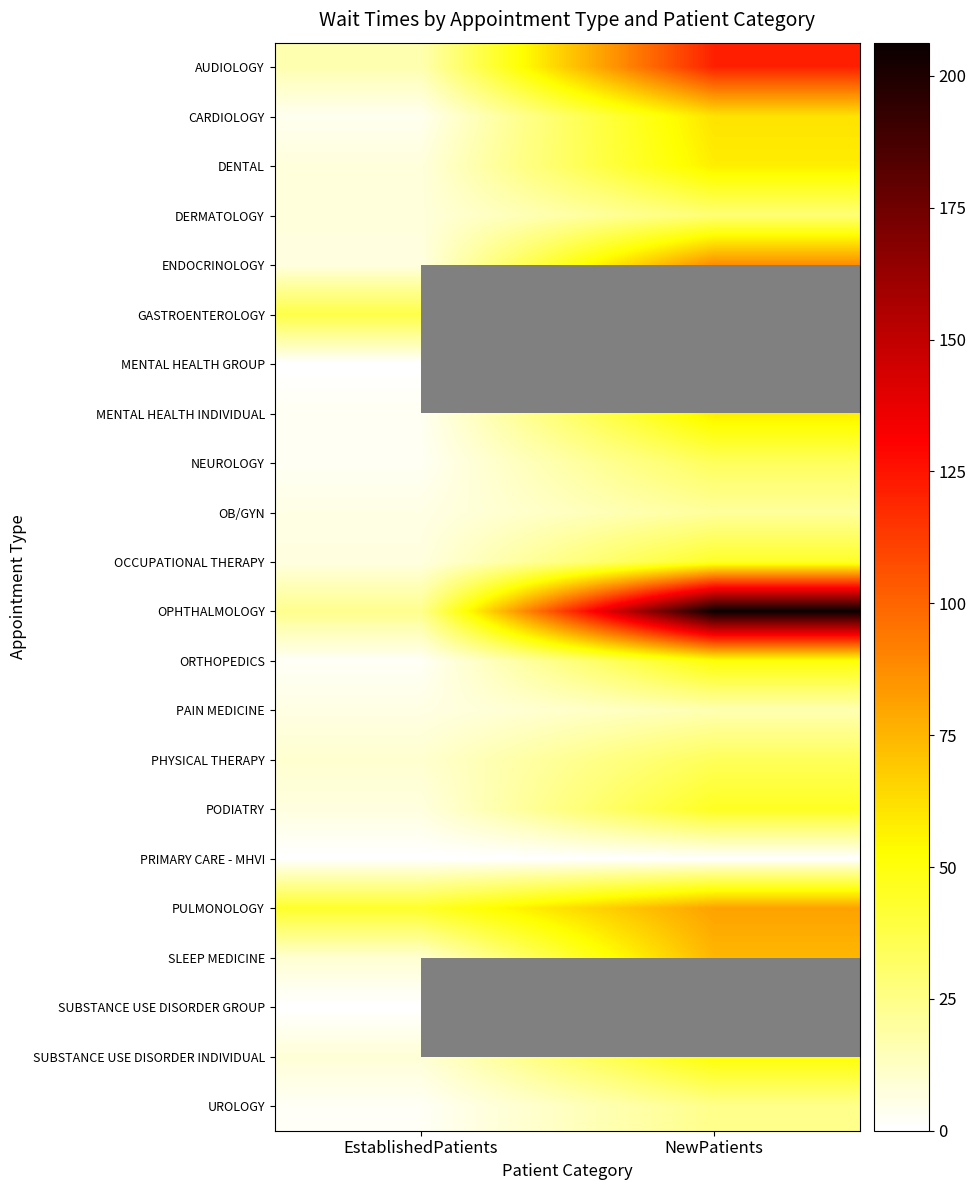

What is the average value of the PULMONOLOGY series?

62.2